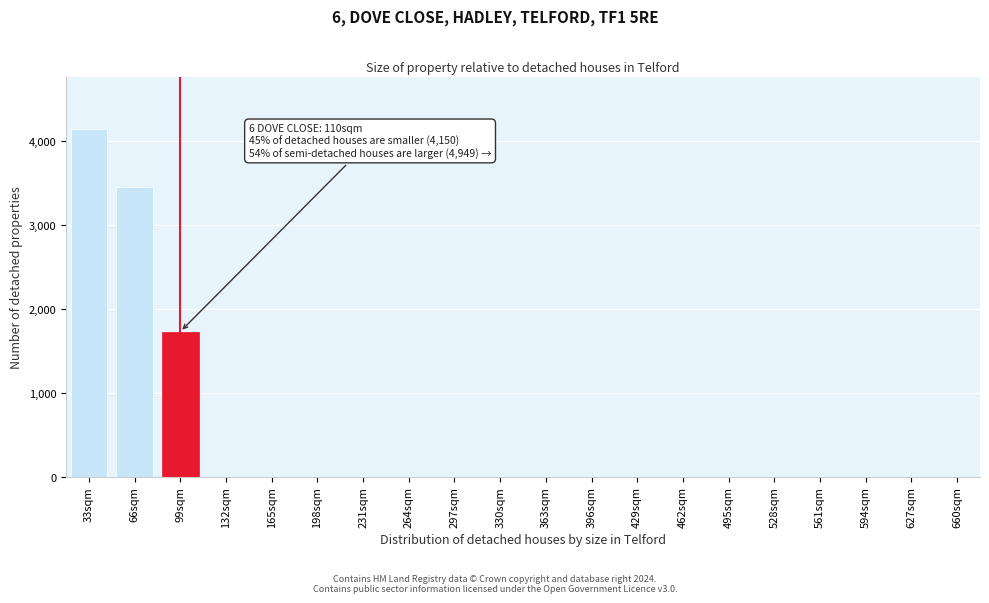

Reading right to left, list all the values displayed in this chart.

660sqm=0	627sqm=0	594sqm=0	561sqm=0	528sqm=0	495sqm=0	462sqm=0	429sqm=0	396sqm=0	363sqm=0	330sqm=0	297sqm=0	264sqm=0	231sqm=0	198sqm=0	165sqm=0	132sqm=0	99sqm=1729	66sqm=3458	33sqm=4150